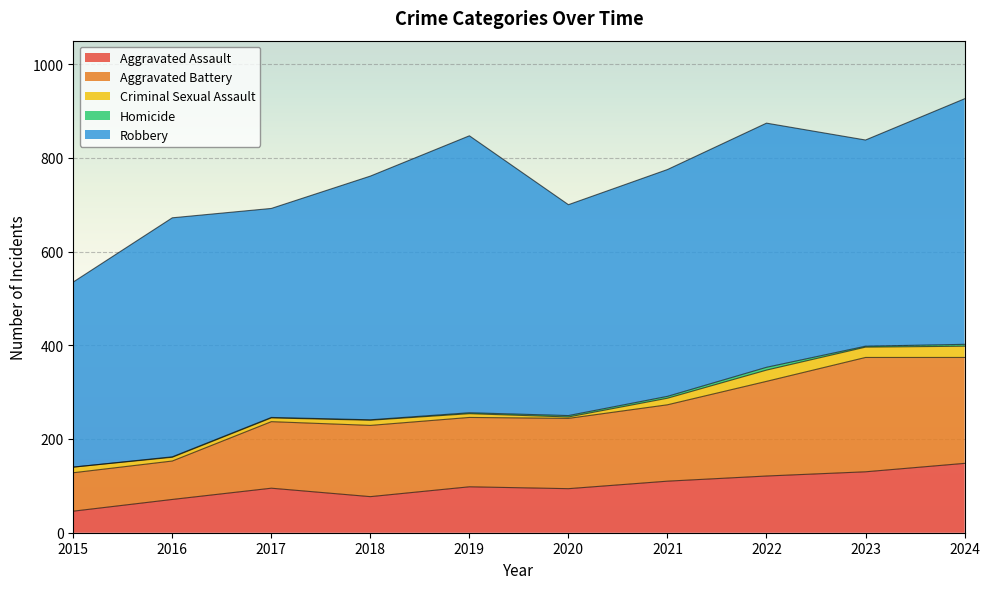

What is the approximate value of Homicide at 2023?

2